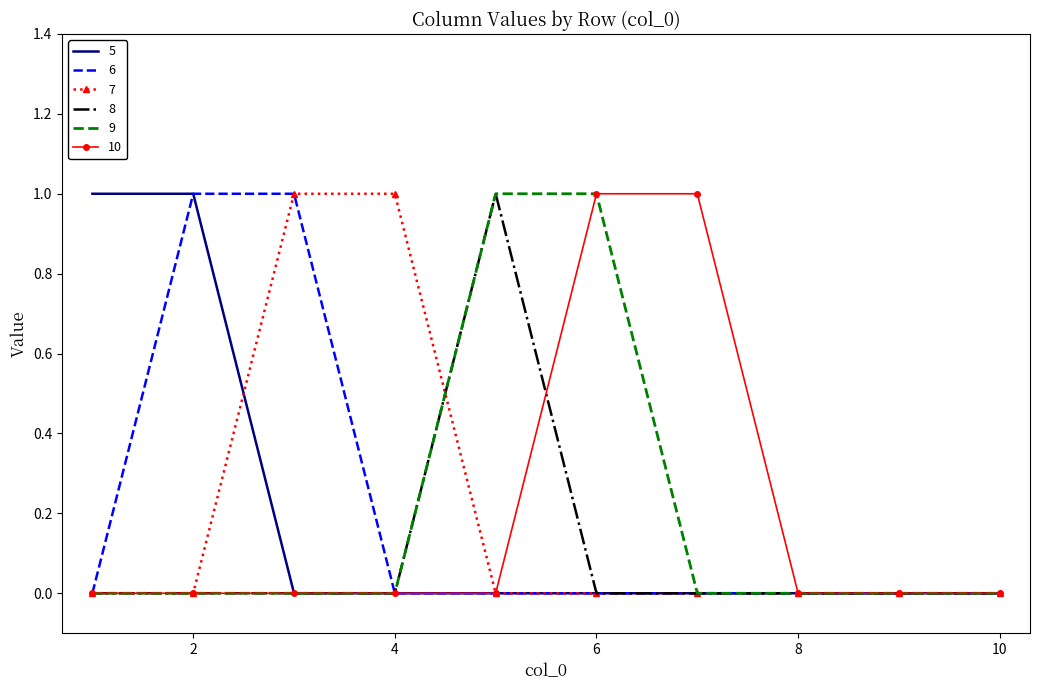

What are all the series names shown in the legend?

5, 6, 7, 8, 9, 10